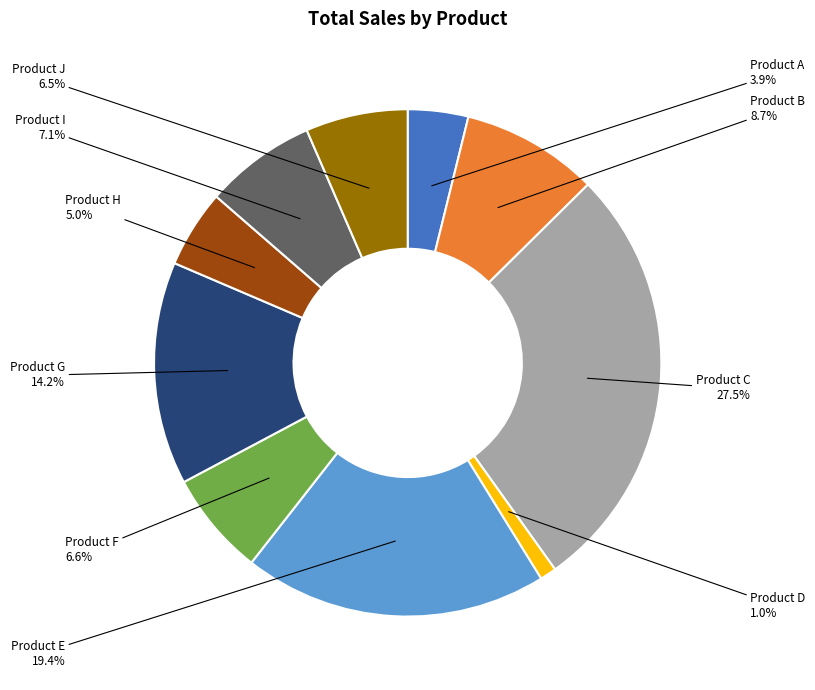

What percentage is NOT represented by Product B?

91.3%